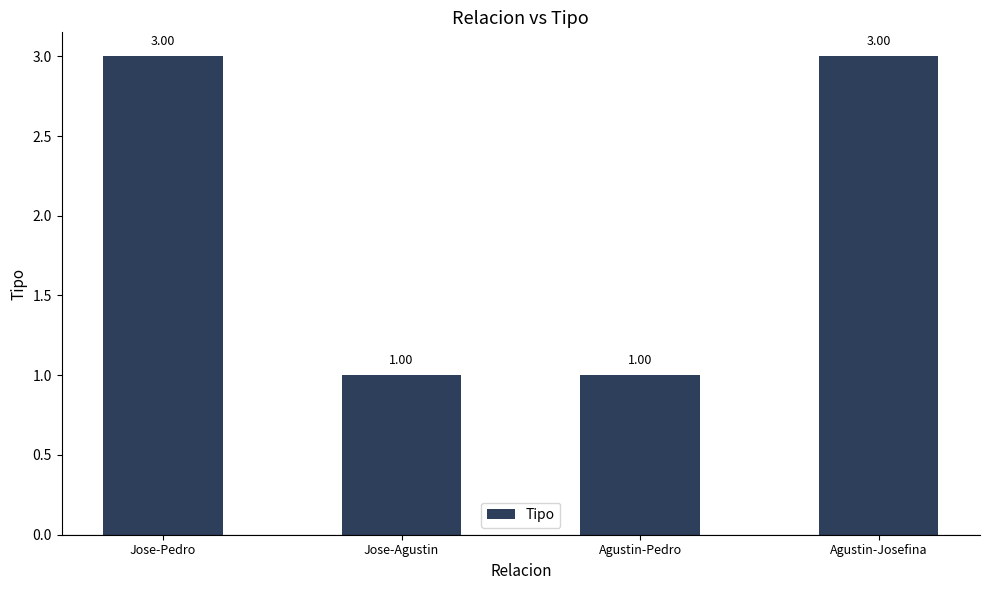

What is the sum of all values?

8